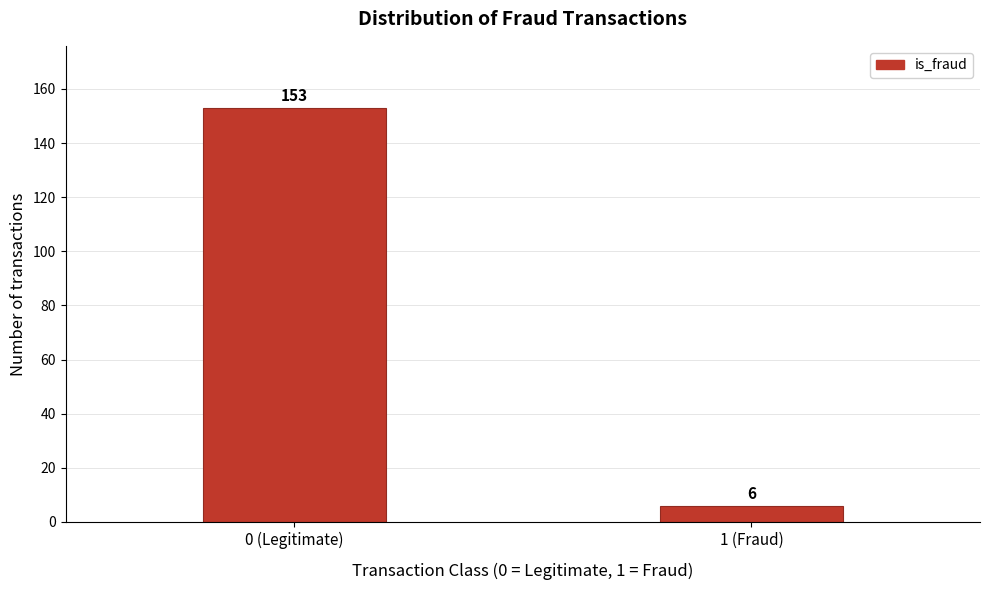

Reading left to right, what are all the values shown in this chart?

0 (Legitimate)=153	1 (Fraud)=6